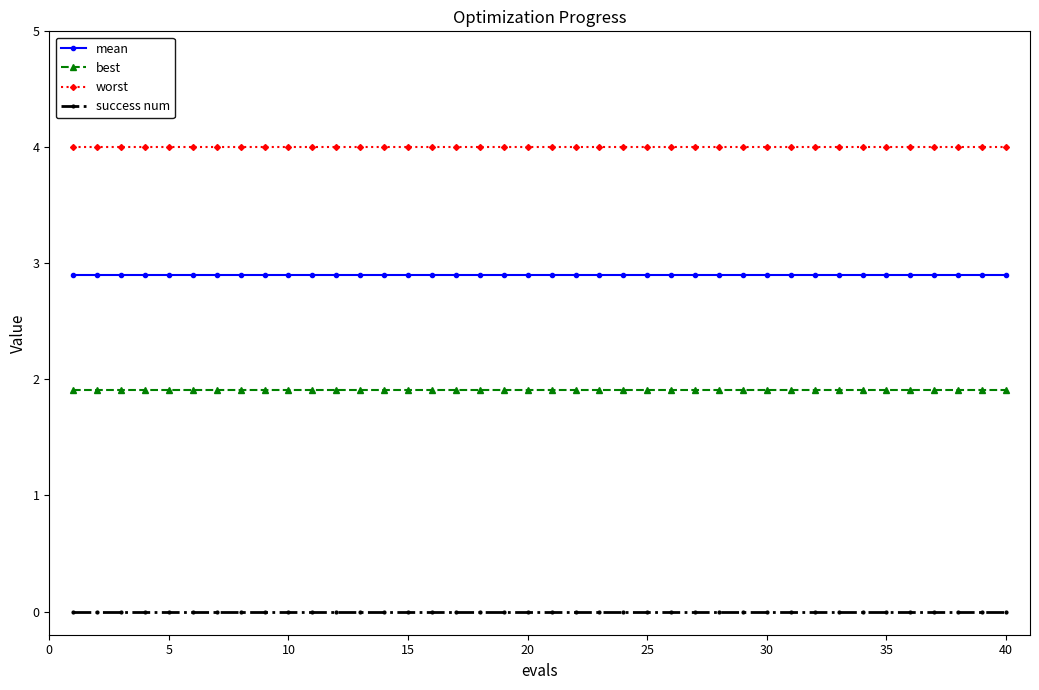

True or false: best and mean intersect in this chart.

False